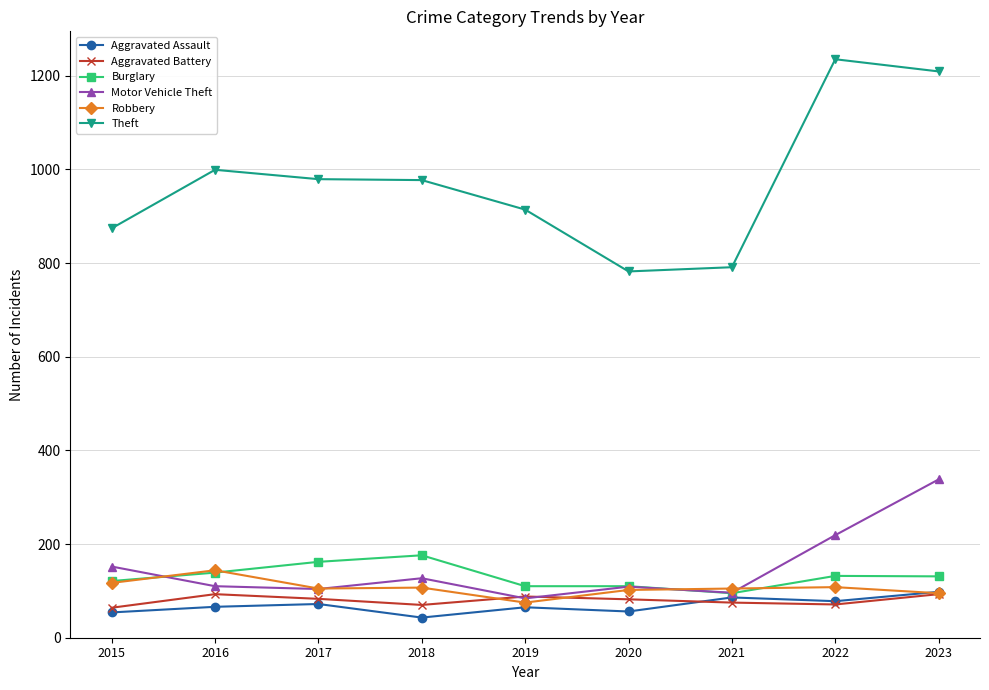

True or false: Aggravated Assault has a value of 43 at 2018.

True